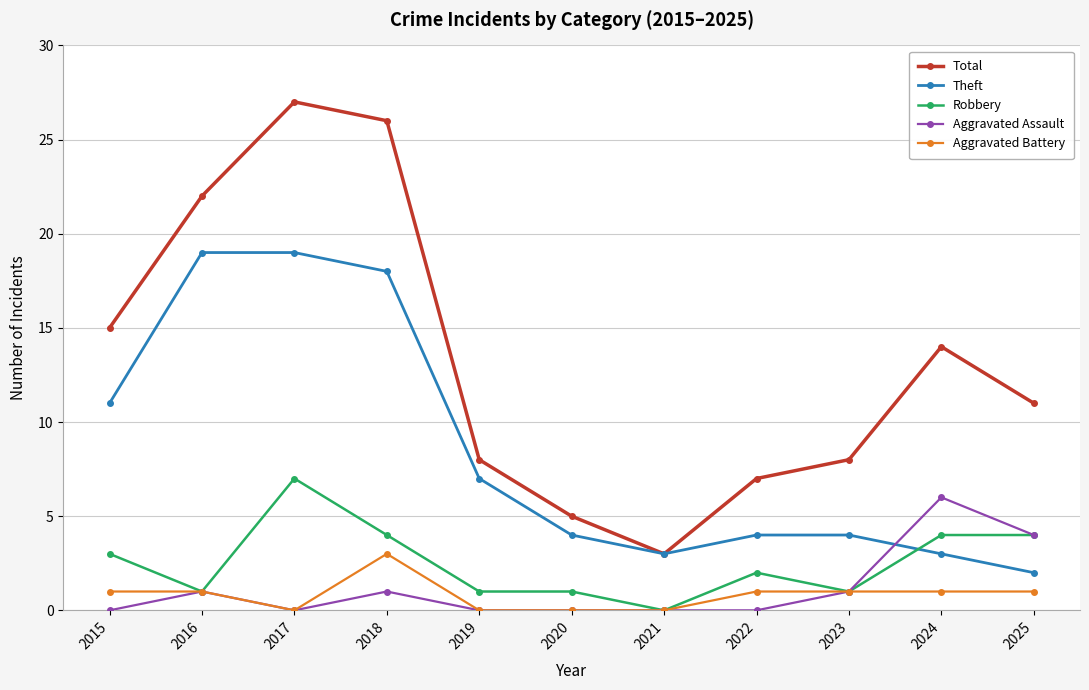

True or false: Total has more than 1 interior local peaks.

True